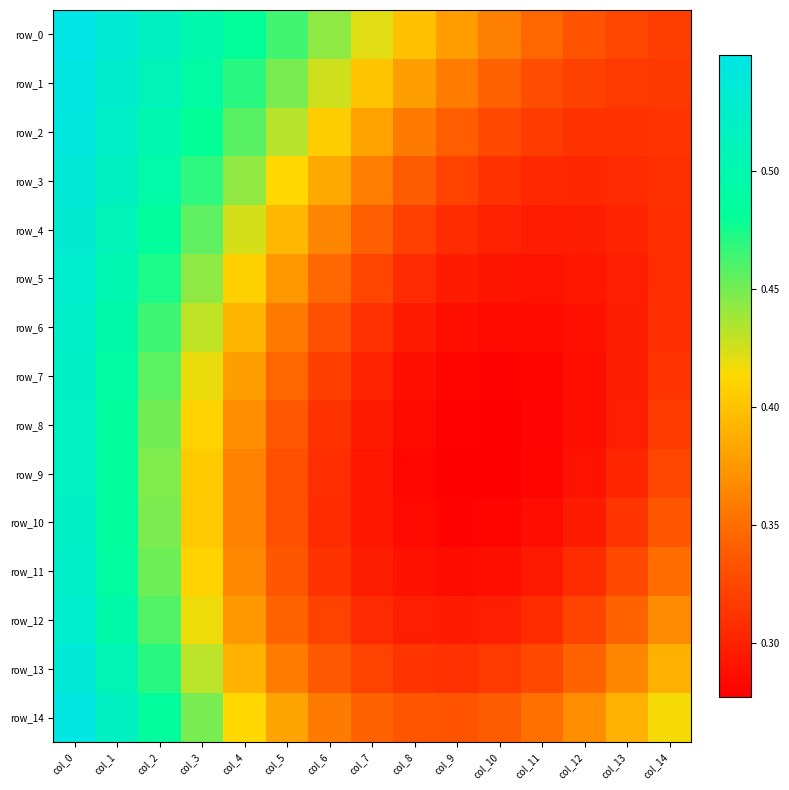

Which series has the largest range (max minus min)?

row_8